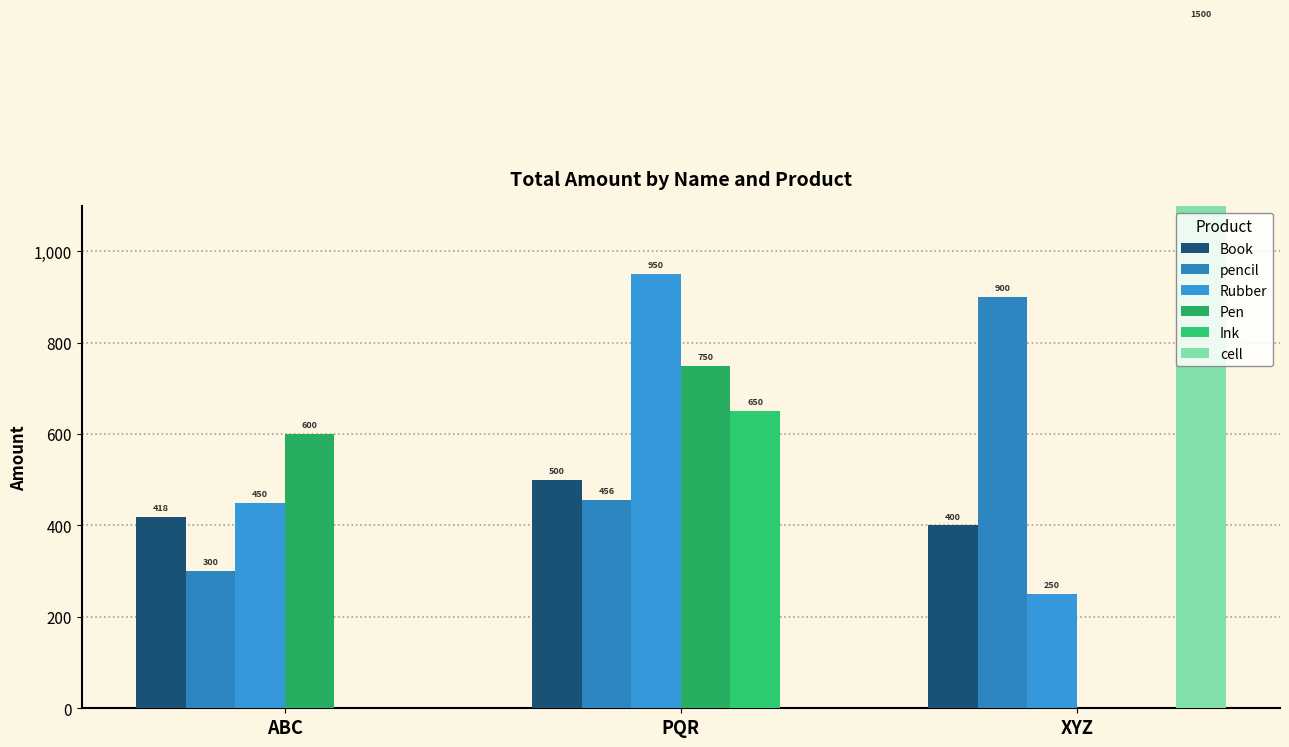

What is the maximum value for Book?

500